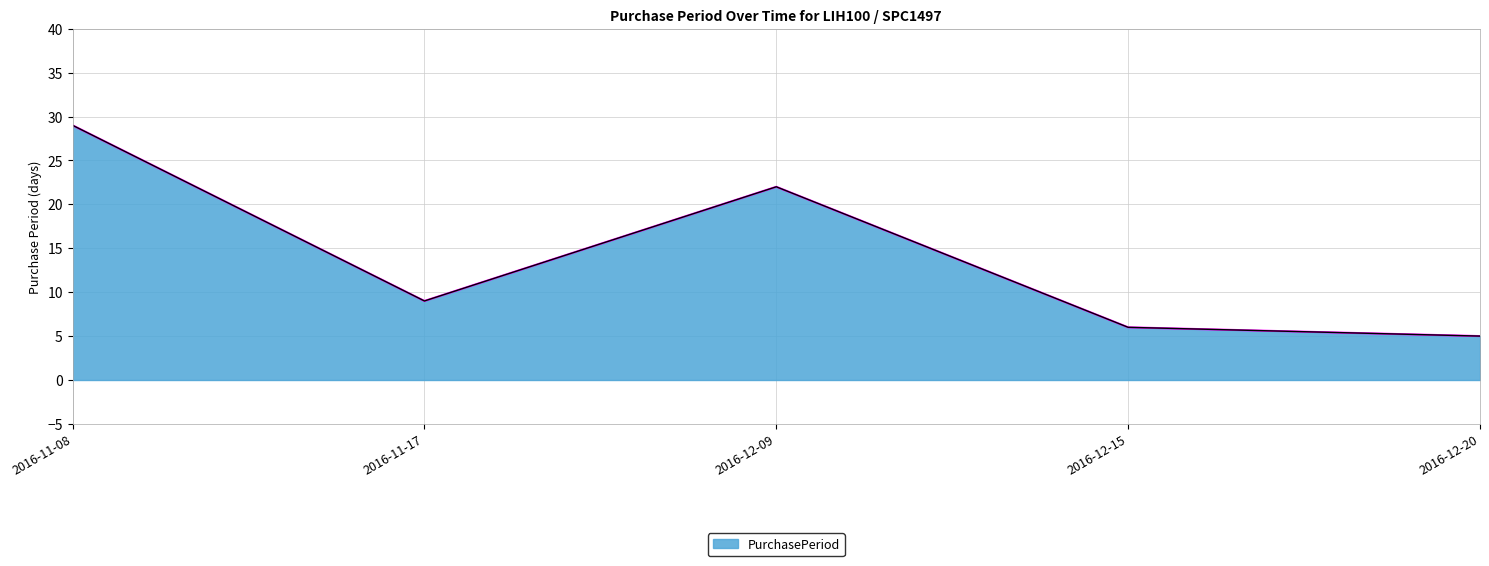

What is the change in value from 2016-12-09 to 2016-12-20?

-17